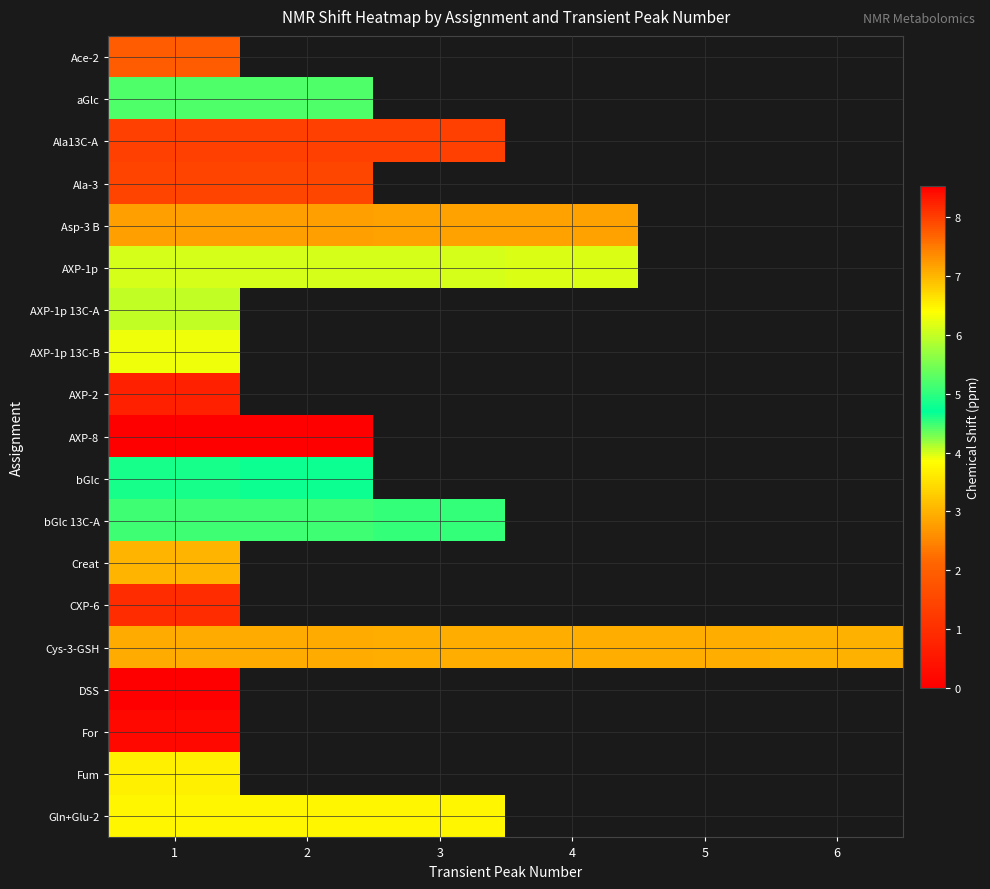

At which category is the sum across all series the highest?

1